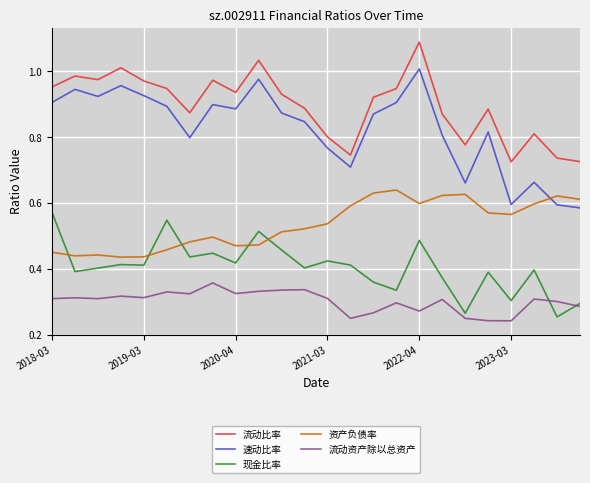

Which series has the widest spread of values?

速动比率